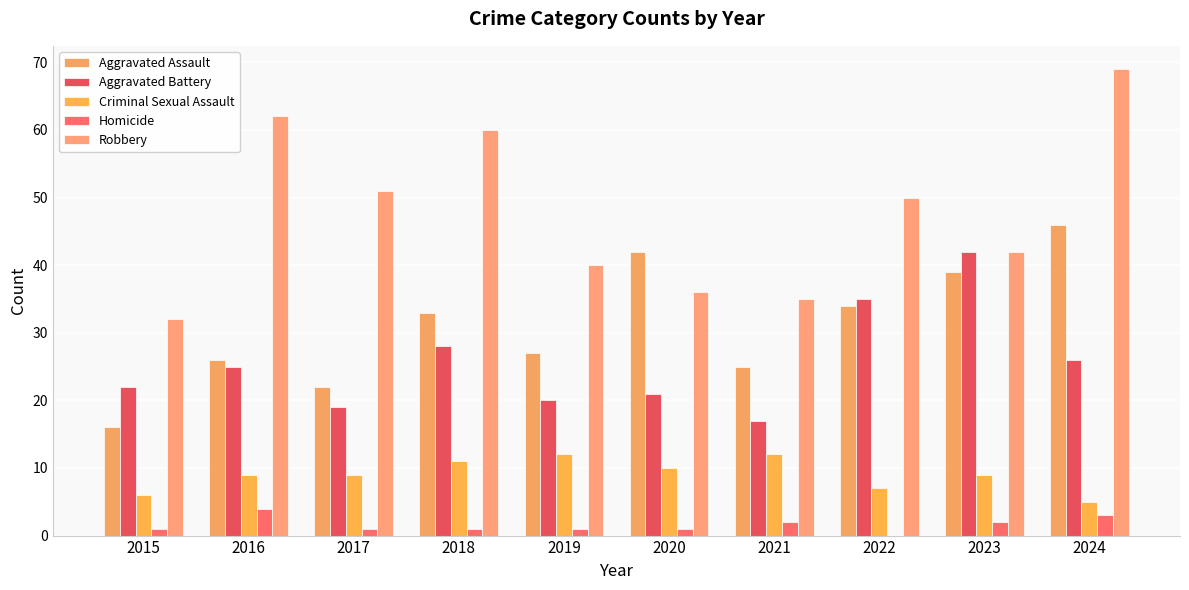

What are all the series names shown in the legend?

Aggravated Assault, Aggravated Battery, Criminal Sexual Assault, Homicide, Robbery